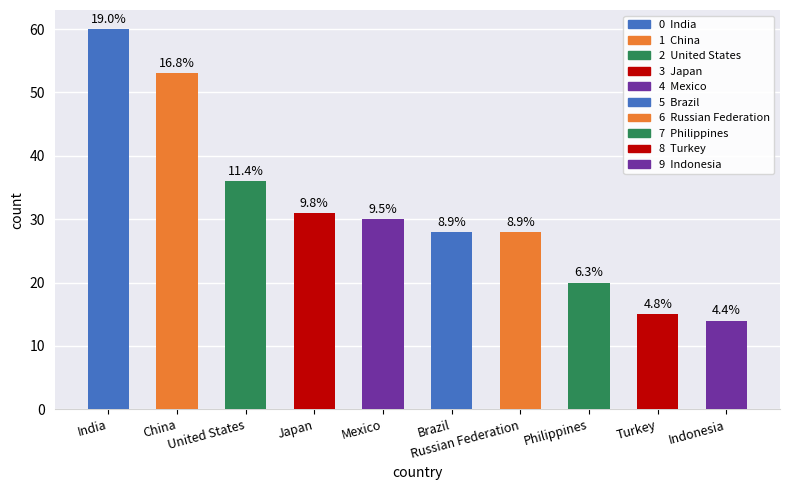

Does the chart contain any negative values?

No